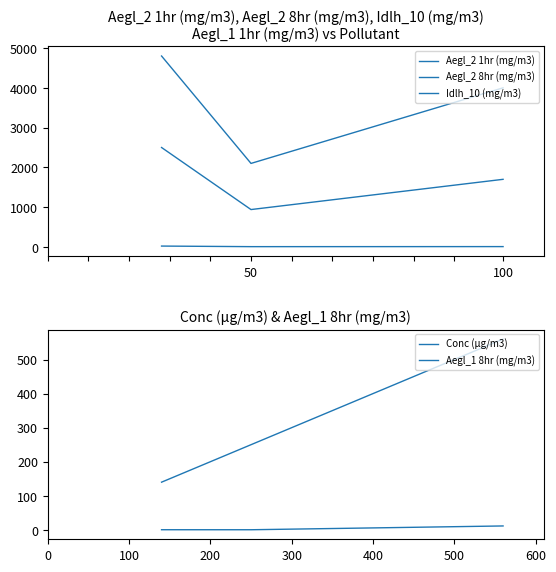

What is the value of the Aegl_1 8hr (mg/m3) point at the 2nd from the left?

250.0